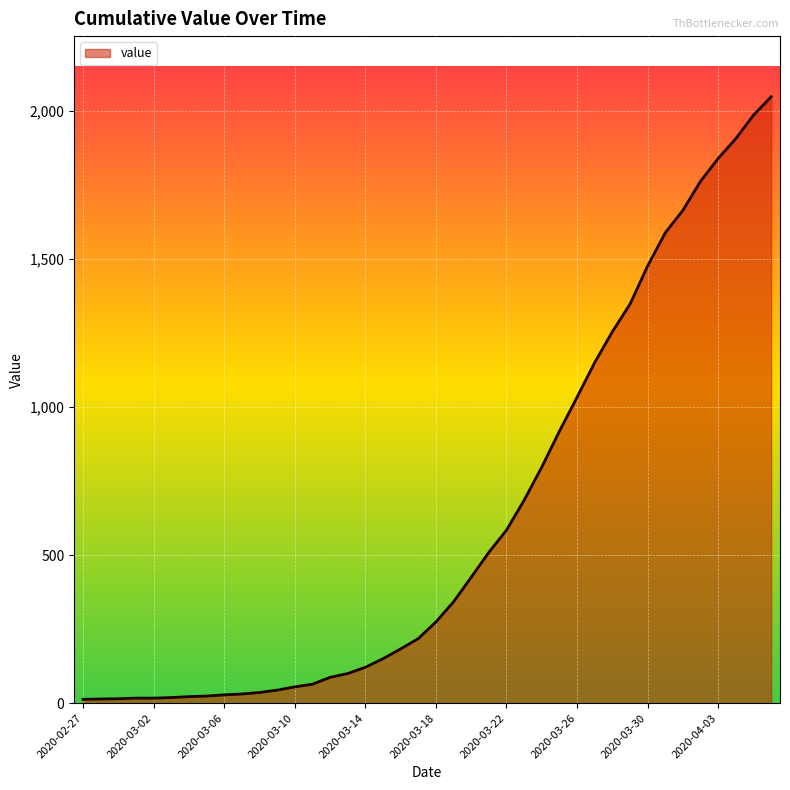

What is the greatest value displayed?

2047